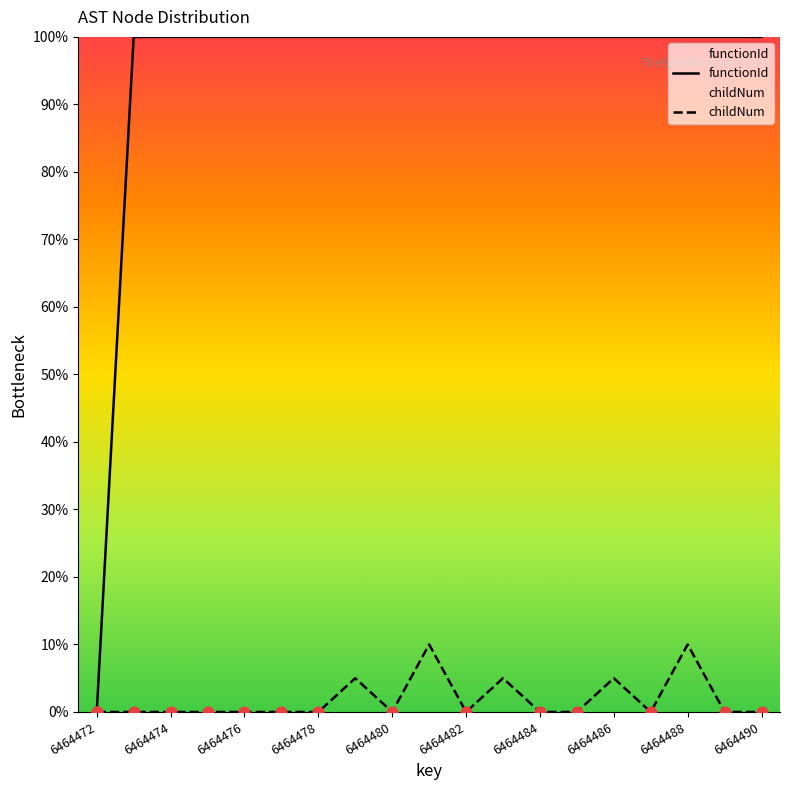

Which series has the largest total across all categories?

functionId